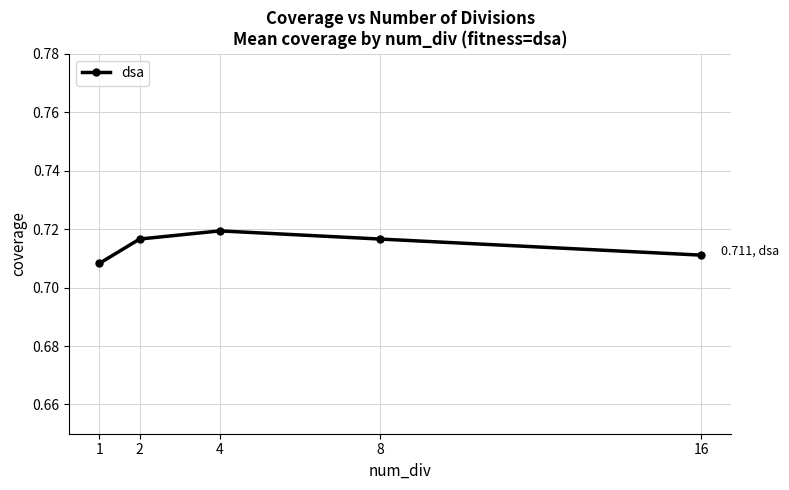

The chart shows a value of 0.5 at 8. True or false?

False